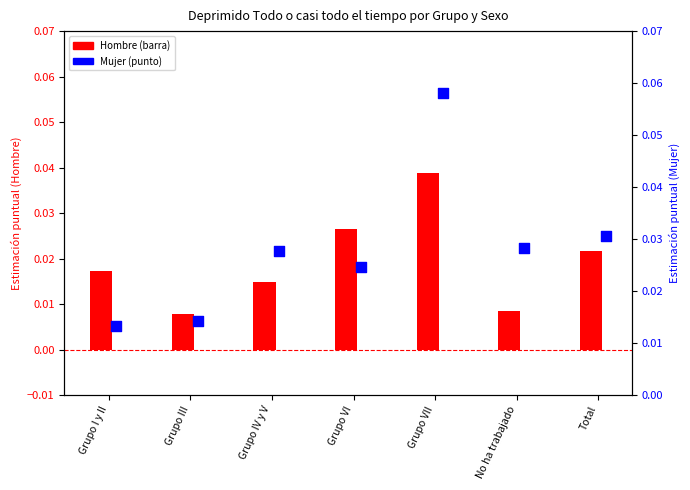

At how many categories does at least one series exceed 0?

7